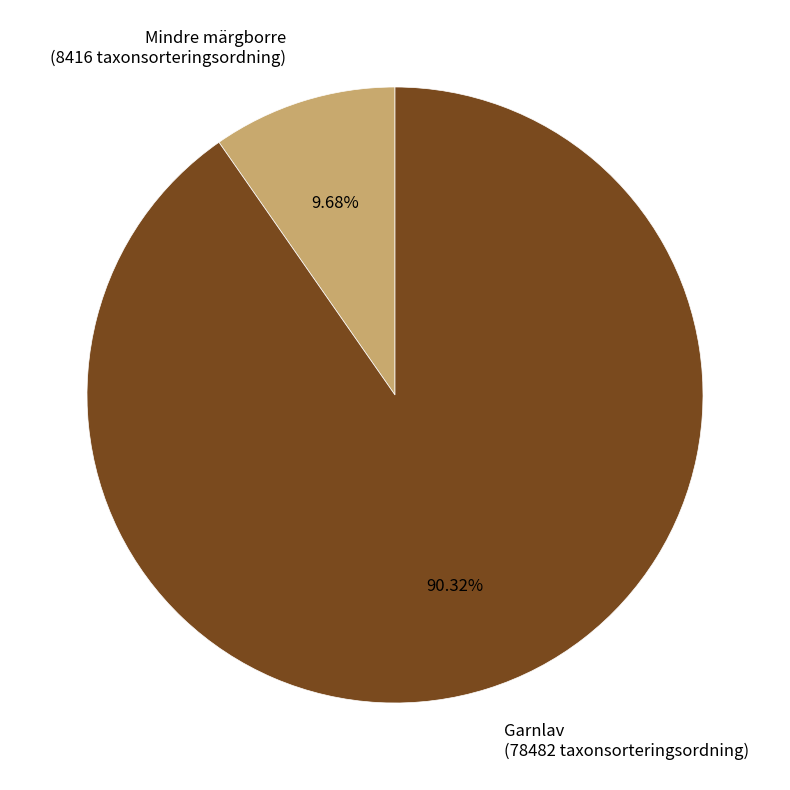

Combined, do Mindre märgborre (8416 taxonsorteringsordning) and Garnlav (78482 taxonsorteringsordning) account for over 50%?

Yes